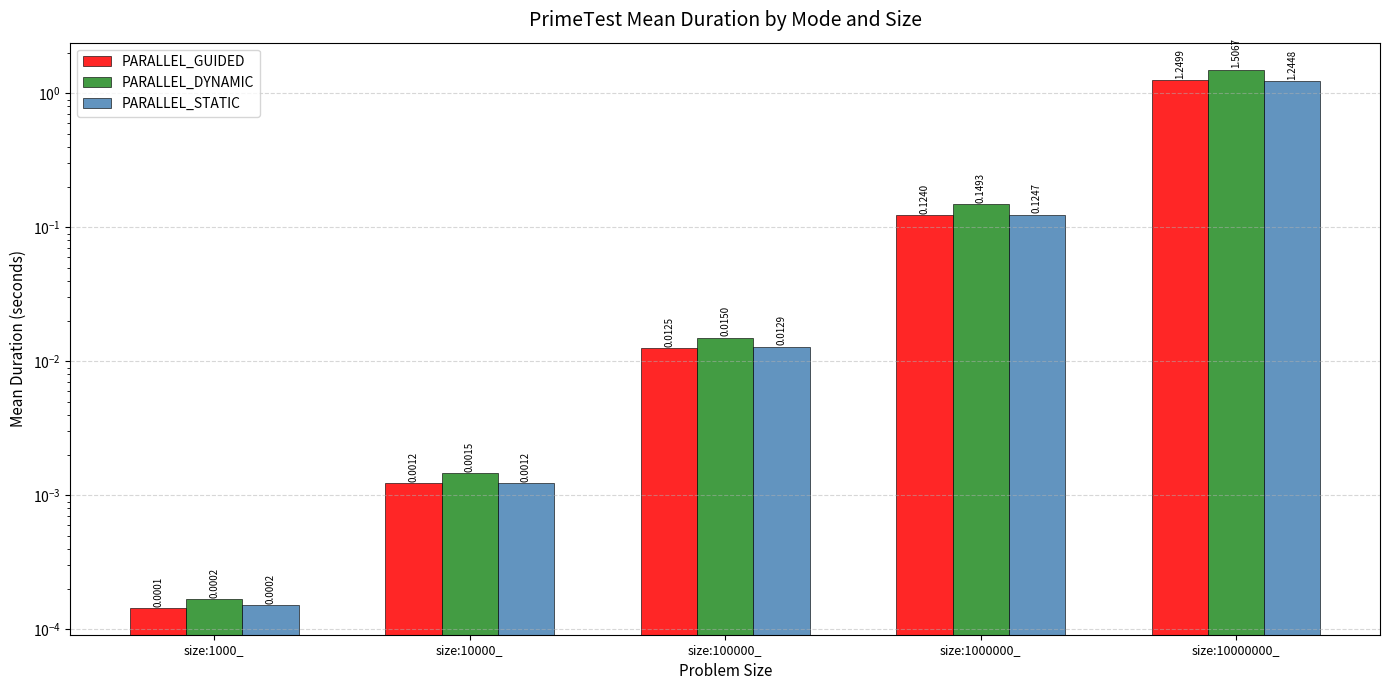

Which category has the highest value across all series?

size:10000000_